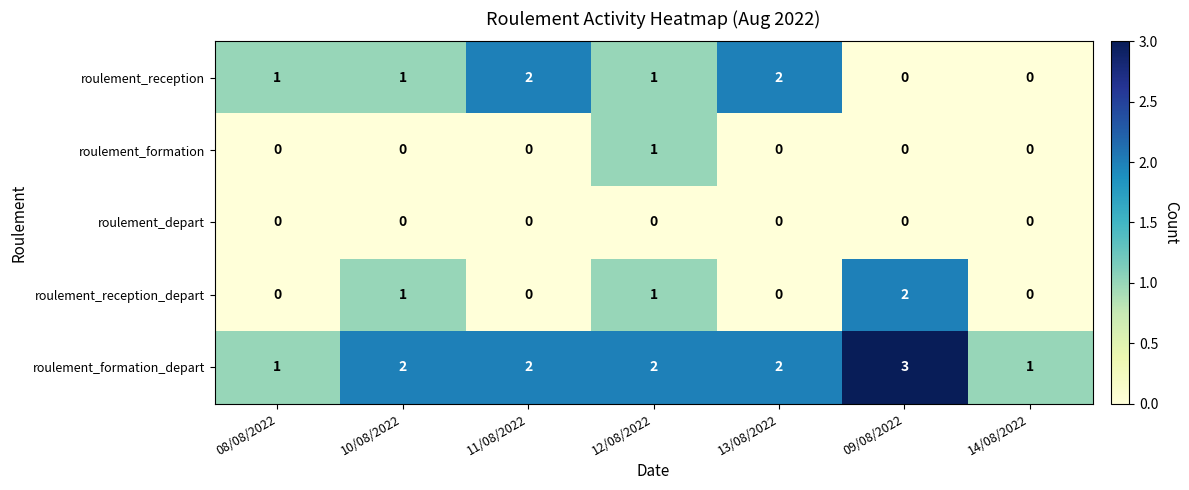

What is the greatest value displayed?

3